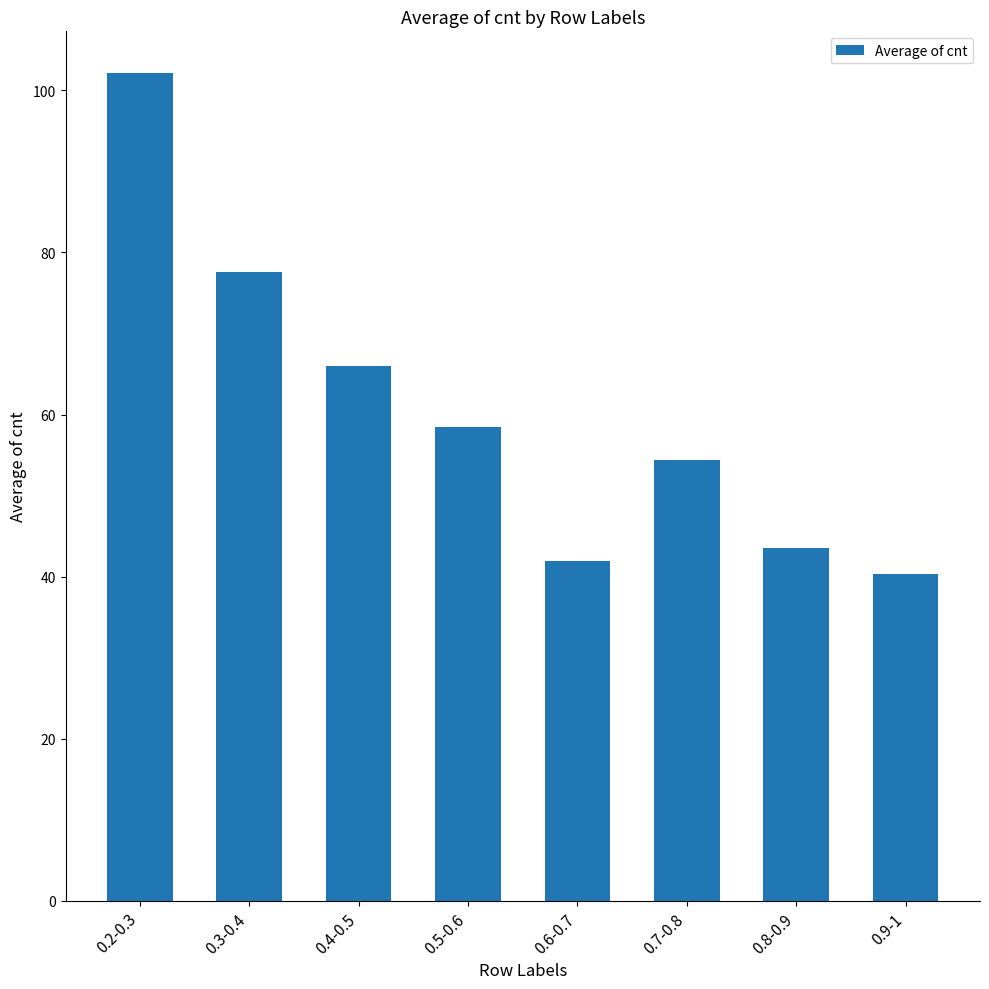

How many bars are there in total?

8